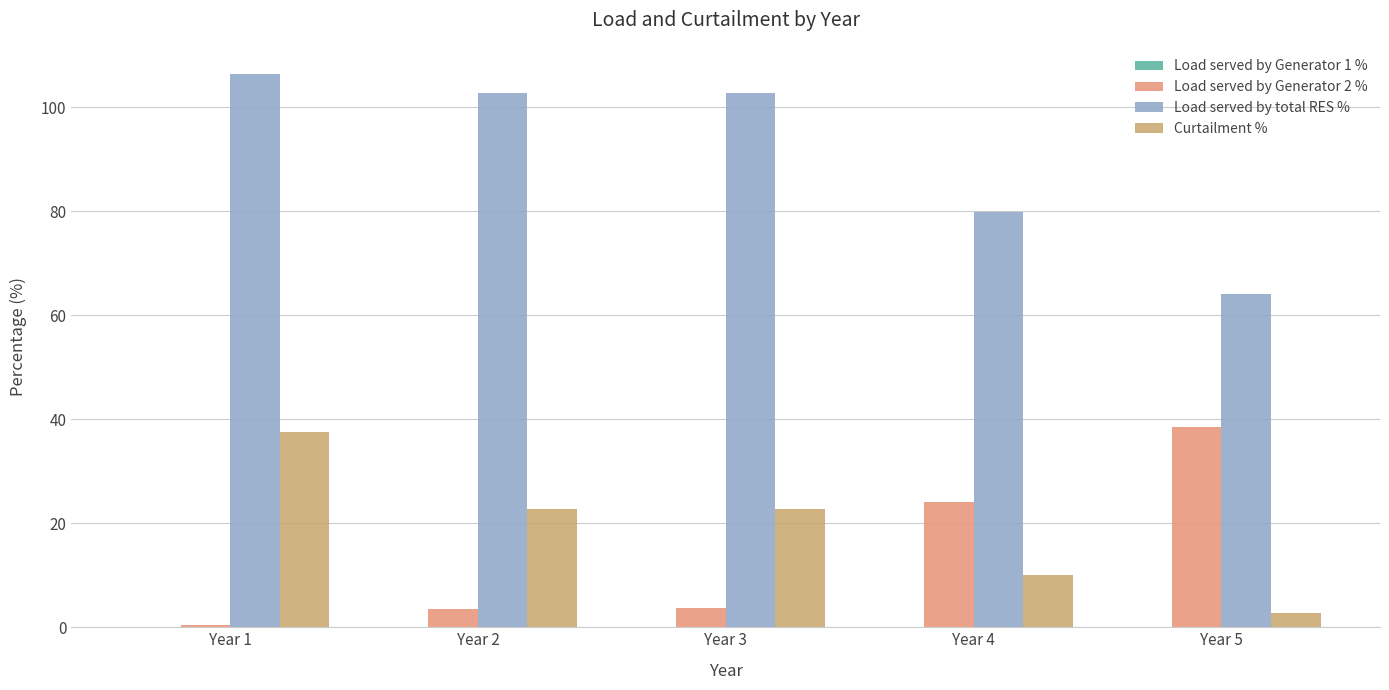

What is the lowest value of the Load served by total RES % series?

64.2